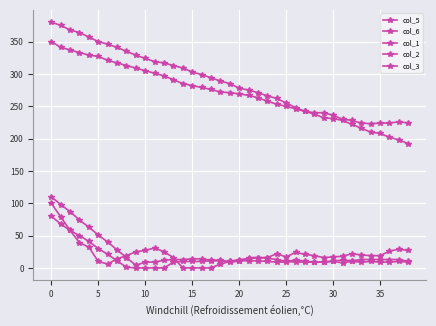

What is the minimum value for col_6?

192